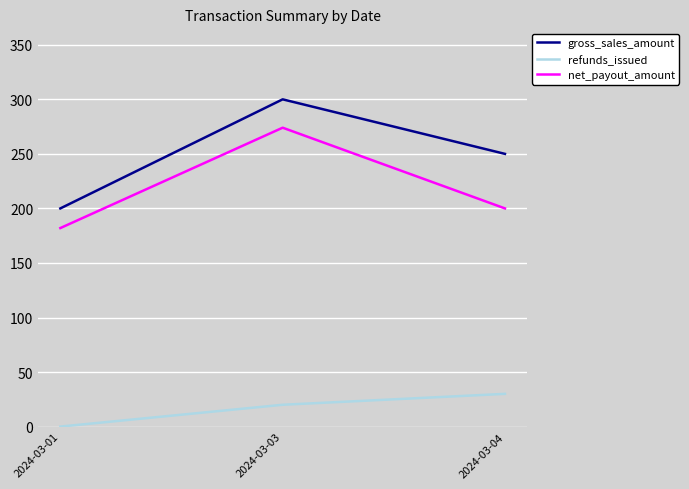

How many lines are shown in the chart?

3